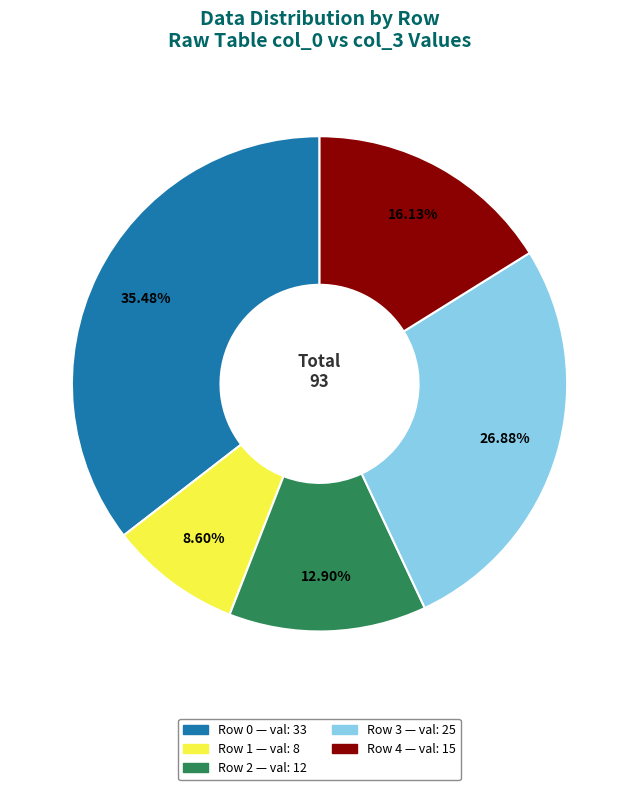

Is there a majority slice in this chart?

No